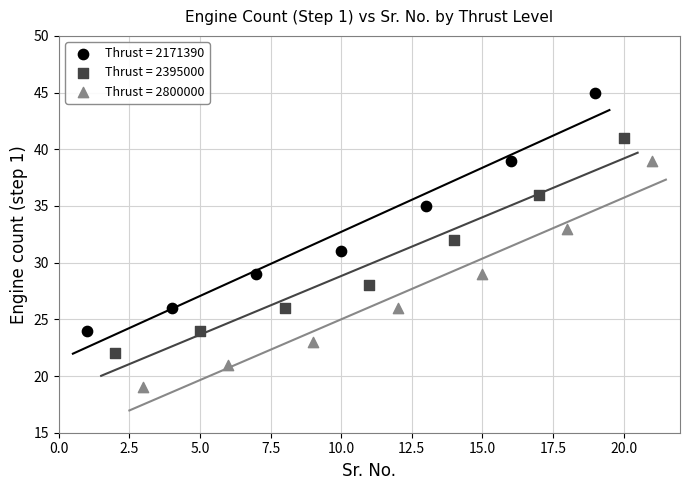

What are all the series names shown in the legend?

Thrust = 2171390, Thrust = 2395000, Thrust = 2800000